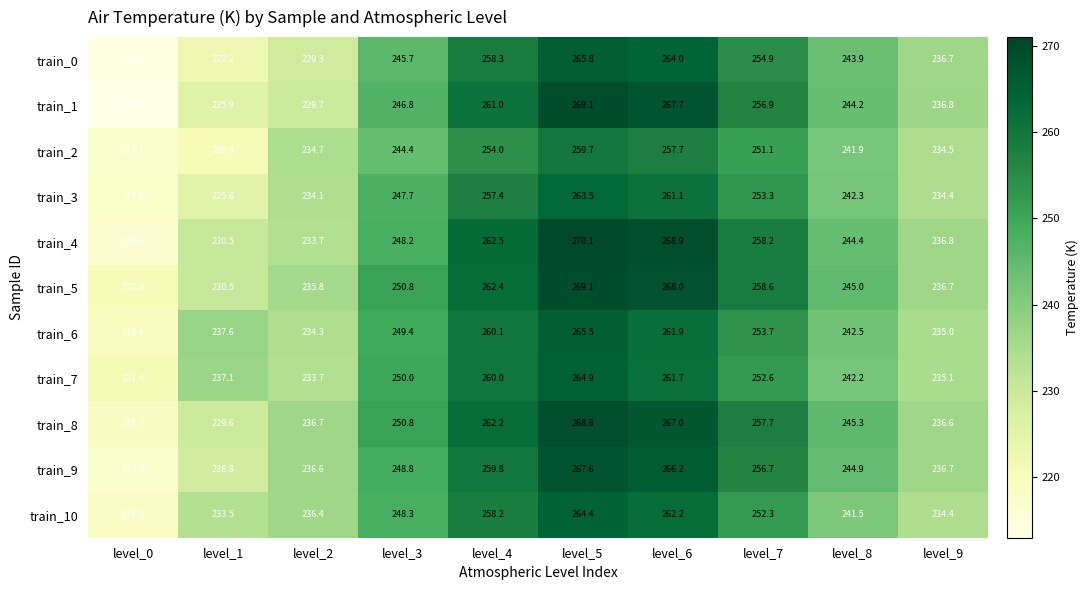

What is the difference between the second highest and second lowest values in the train_2 series?

37.3